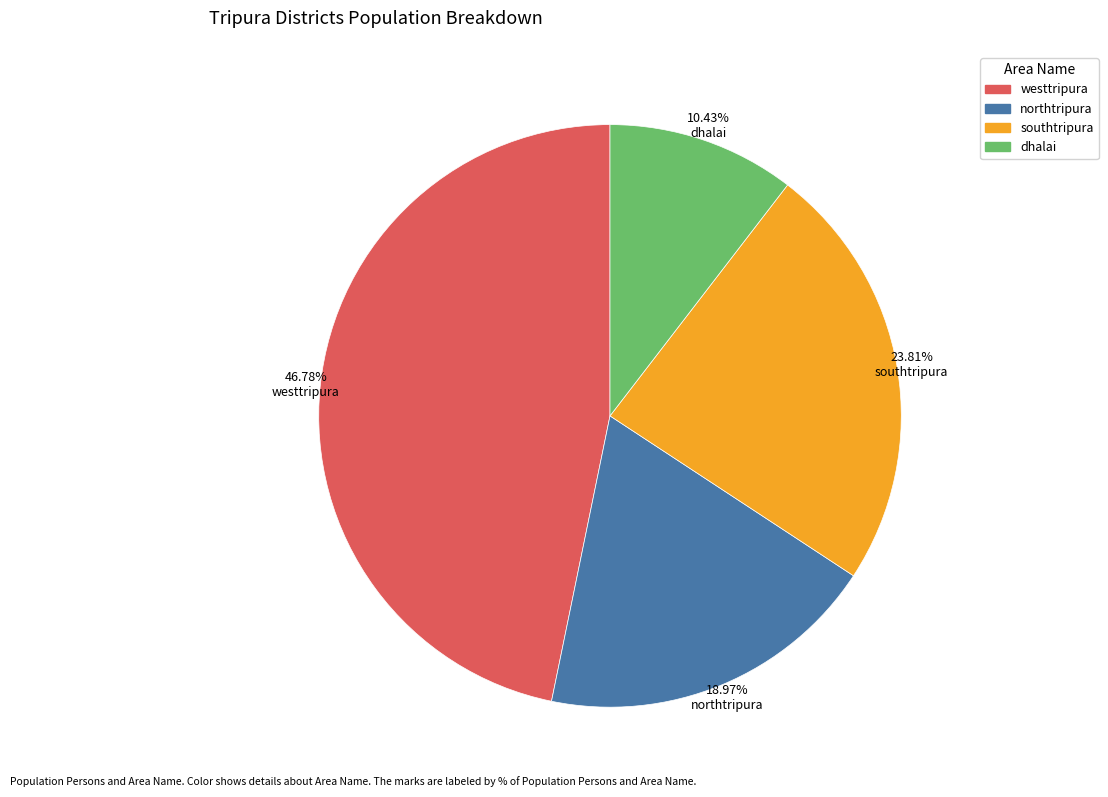

The northtripura slice represents 19% of the pie. True or false?

True